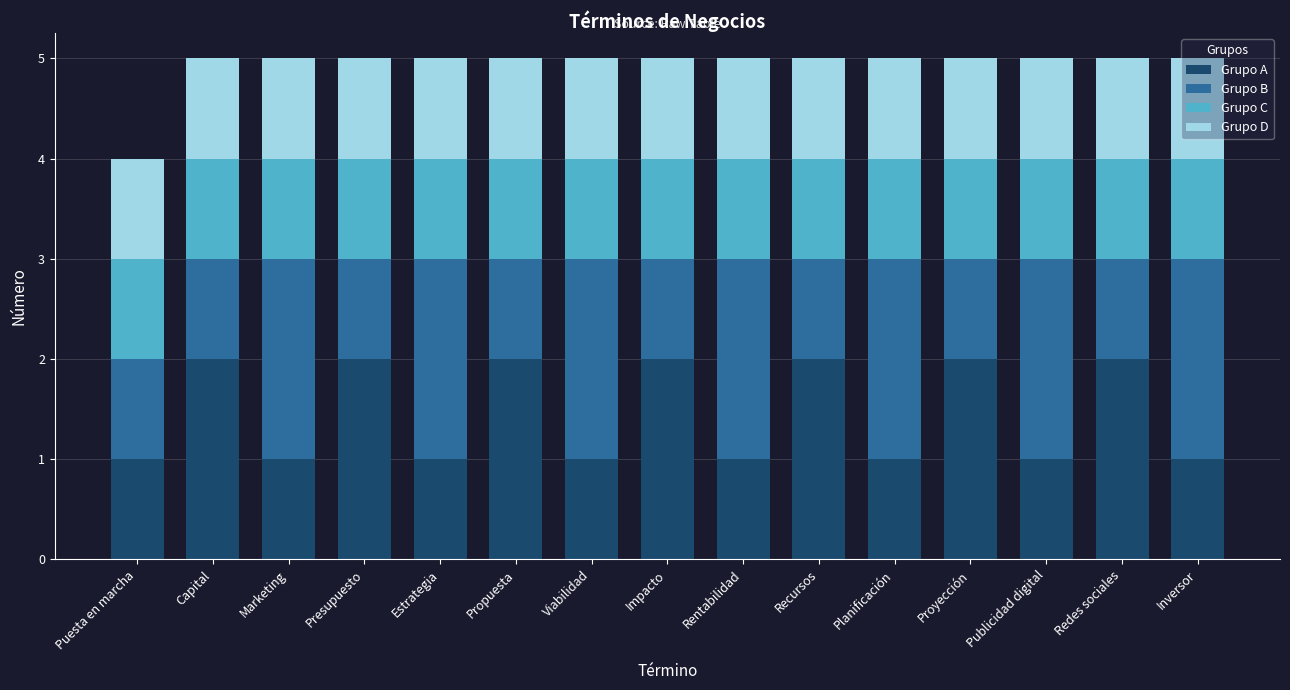

What is the sum of the Grupo A values at Impacto and Planificación?

3